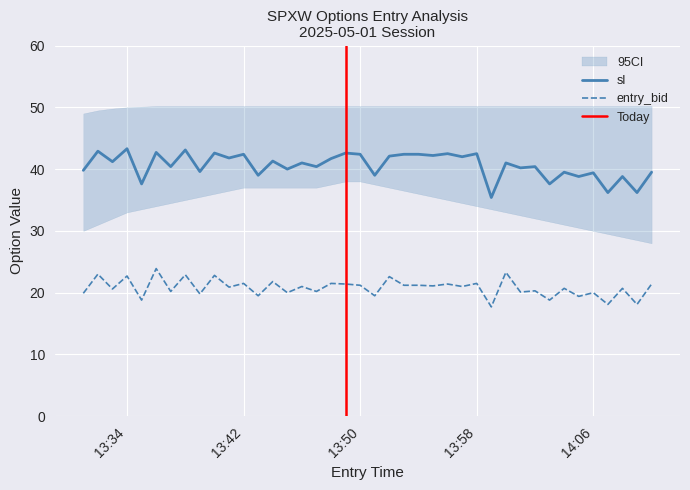

How many data points does each series have?

40